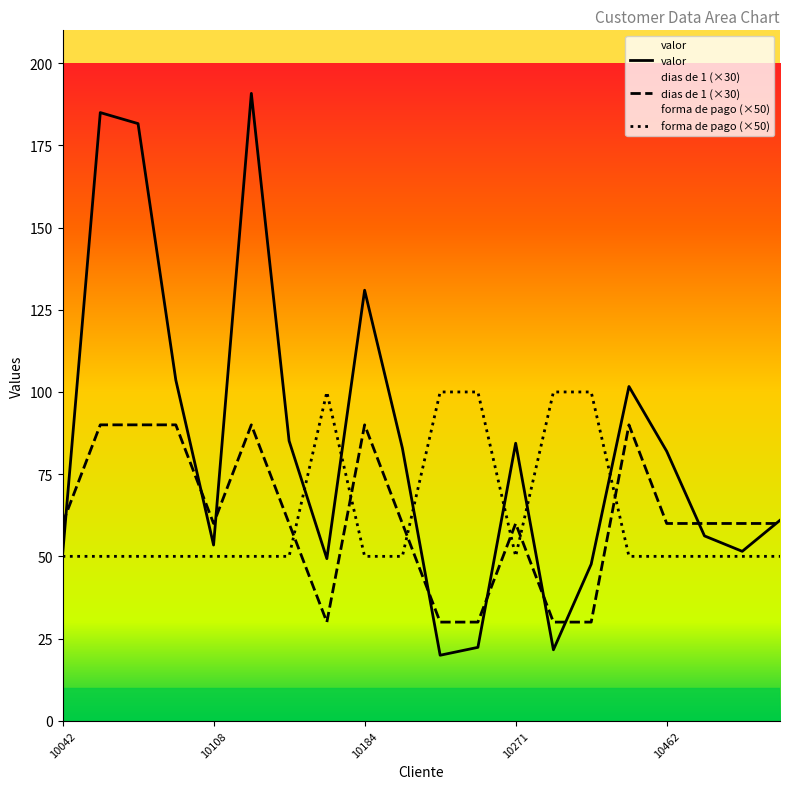

Reading left to right, extract all data points from this chart.

valor: 10042=50.2	10081=185.0	10099=181.6	10104=103.6	10108=53.4	10139=190.8	10141=85.1	10177=49.3	10184=130.9	10203=82.9	10242=19.9	10243=22.3	10271=84.4	10299=21.6	10317=47.6	10386=101.7	10462=82.0	10518=56.2	10618=51.5	10623=61.0
dias de 1: 10042=60.0	10081=90.0	10099=90.0	10104=90.0	10108=60.0	10139=90.0	10141=60.0	10177=30.0	10184=90.0	10203=60.0	10242=30.0	10243=30.0	10271=60.0	10299=30.0	10317=30.0	10386=90.0	10462=60.0	10518=60.0	10618=60.0	10623=60.0
forma de pago: 10042=50.0	10081=50.0	10099=50.0	10104=50.0	10108=50.0	10139=50.0	10141=50.0	10177=100.0	10184=50.0	10203=50.0	10242=100.0	10243=100.0	10271=50.0	10299=100.0	10317=100.0	10386=50.0	10462=50.0	10518=50.0	10618=50.0	10623=50.0